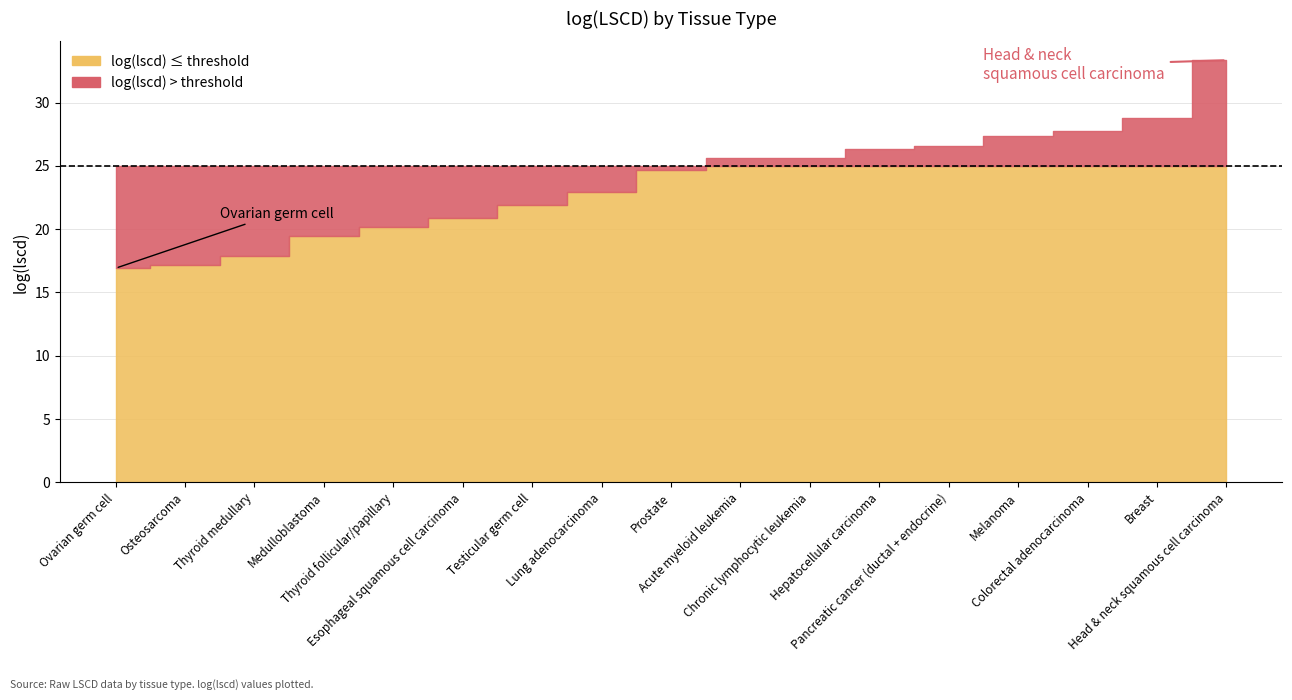

What is the label of the 3rd point from the right?

Colorectal adenocarcinoma